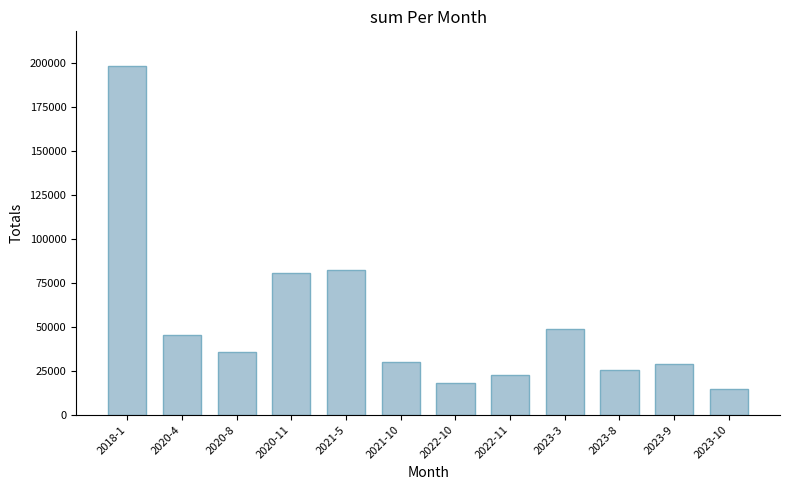

The value at 2023-10 is 14813. True or false?

True